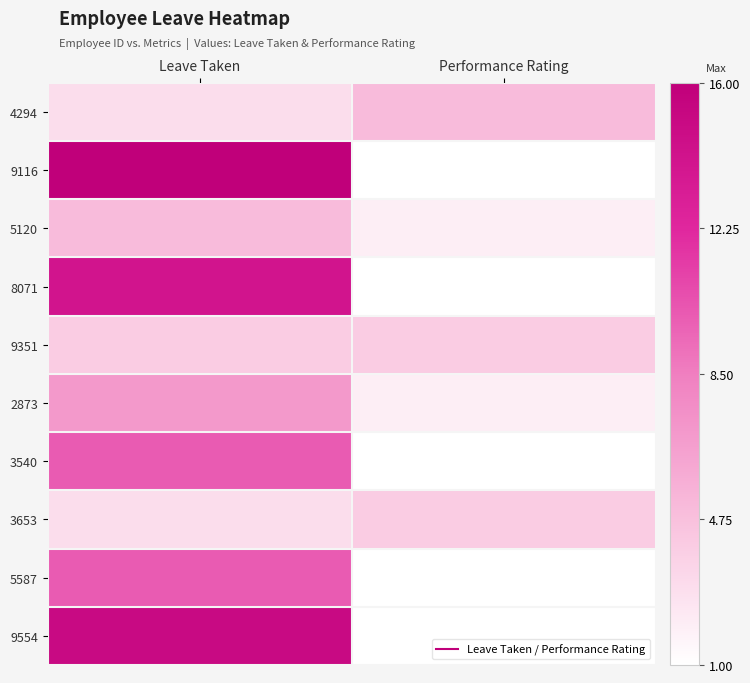

Reading left to right, extract all data points from this chart.

4294: Leave Taken=3	Performance Rating=5
9116: Leave Taken=16	Performance Rating=1
5120: Leave Taken=5	Performance Rating=2
8071: Leave Taken=14	Performance Rating=1
9351: Leave Taken=4	Performance Rating=4
2873: Leave Taken=7	Performance Rating=2
3540: Leave Taken=10	Performance Rating=1
3653: Leave Taken=3	Performance Rating=4
5587: Leave Taken=10	Performance Rating=1
9554: Leave Taken=15	Performance Rating=1